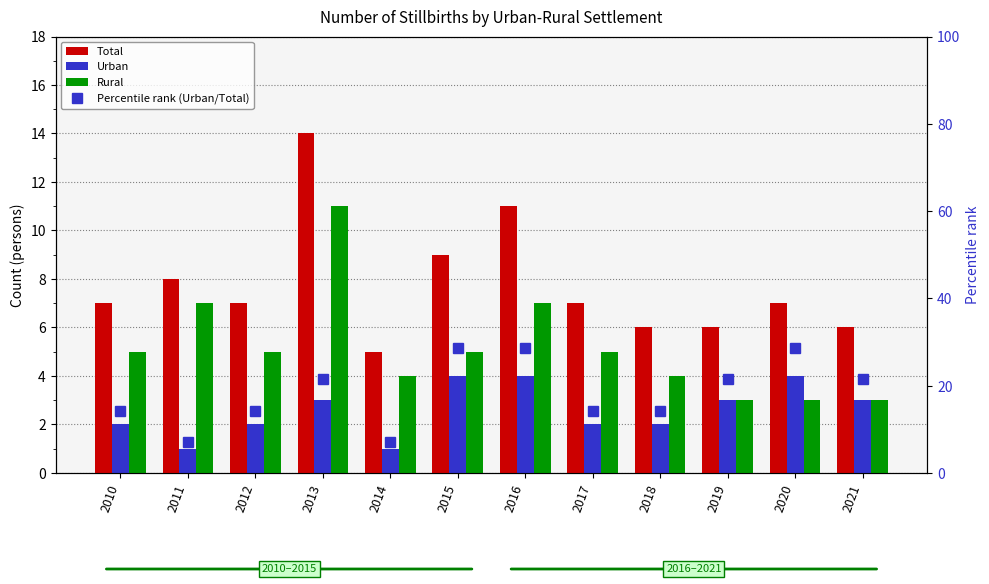

What is the total value across all series at 2014?

17.1